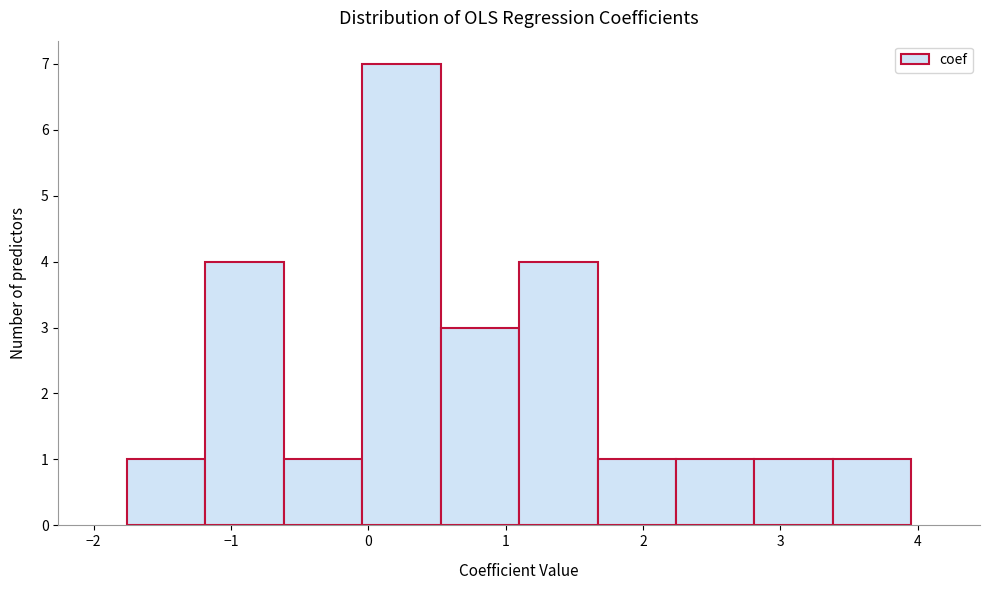

Reading left to right, list every bar in this chart as the range it spans on the x-axis followed by its height. Neither the bar edges nor the heights are printed on the chart, so give them approximately, as read against the axes.

-1.8 to -1.2: 1
-1.2 to -0.6: 4
-0.6 to 0.0: 1
0.0 to 0.5: 7
0.5 to 1.1: 3
1.1 to 1.7: 4
1.7 to 2.2: 1
2.2 to 2.8: 1
2.8 to 3.4: 1
3.4 to 4.0: 1